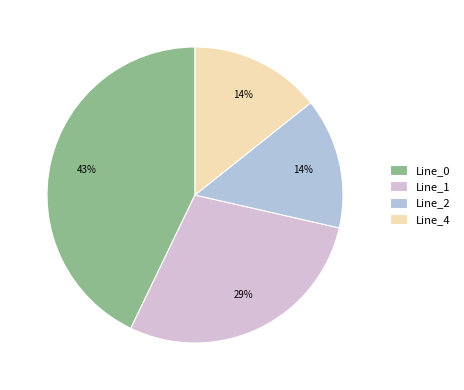

Between Line_2 and Line_0, which is larger?

Line_0